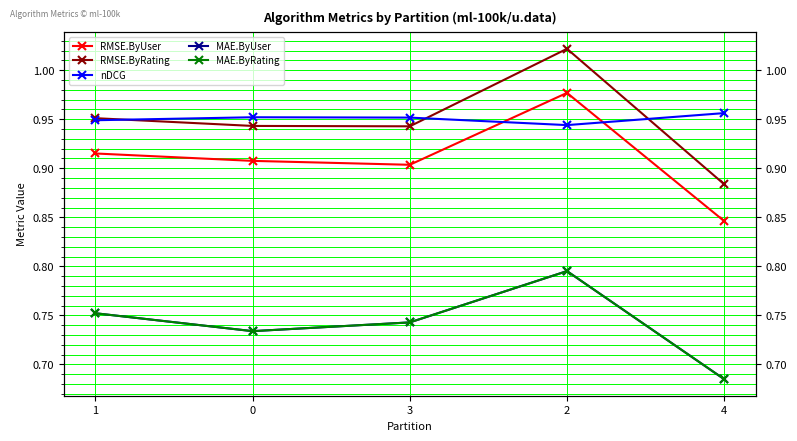

True or false: RMSE.ByUser has a value of 1.5 at 1.

False